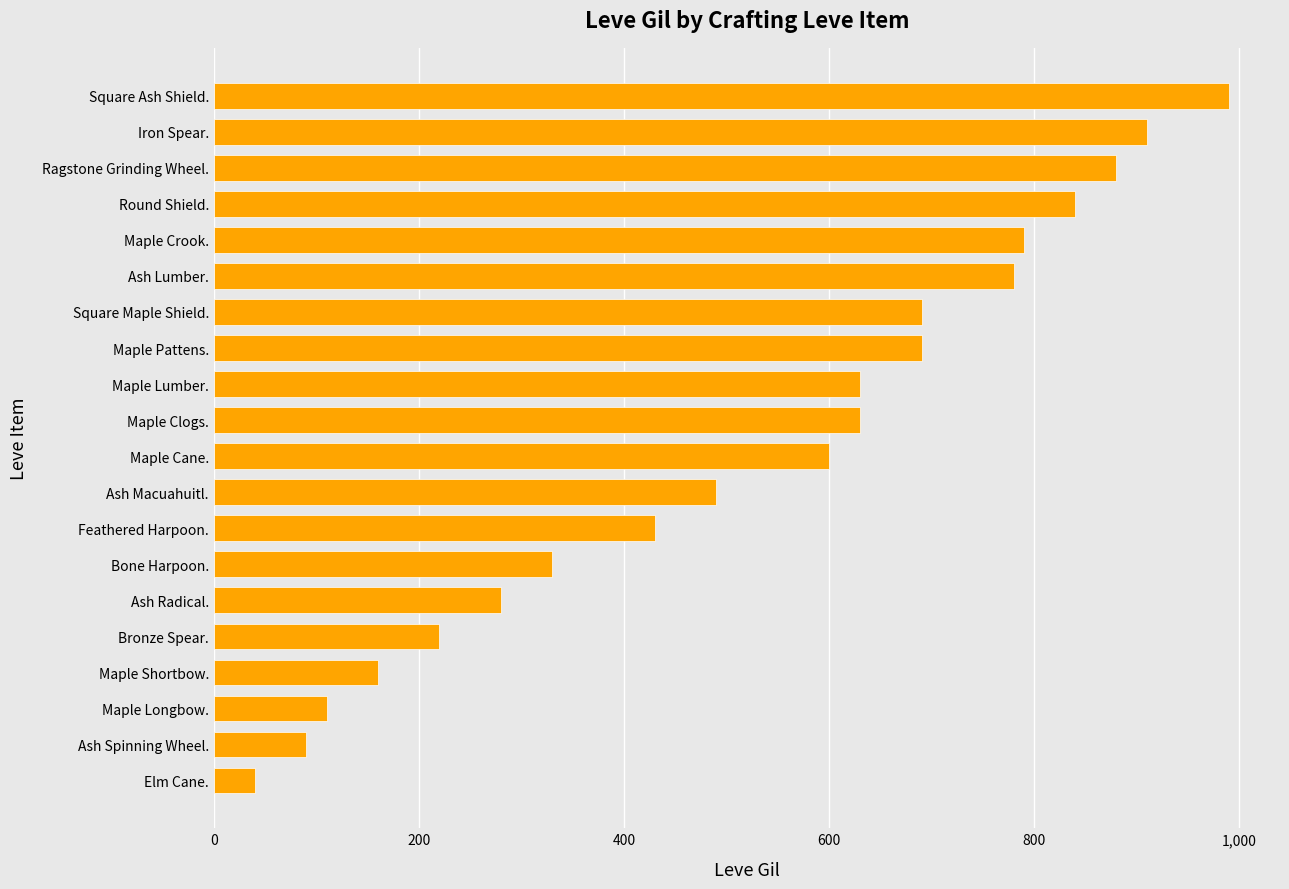

What is the average value?

529